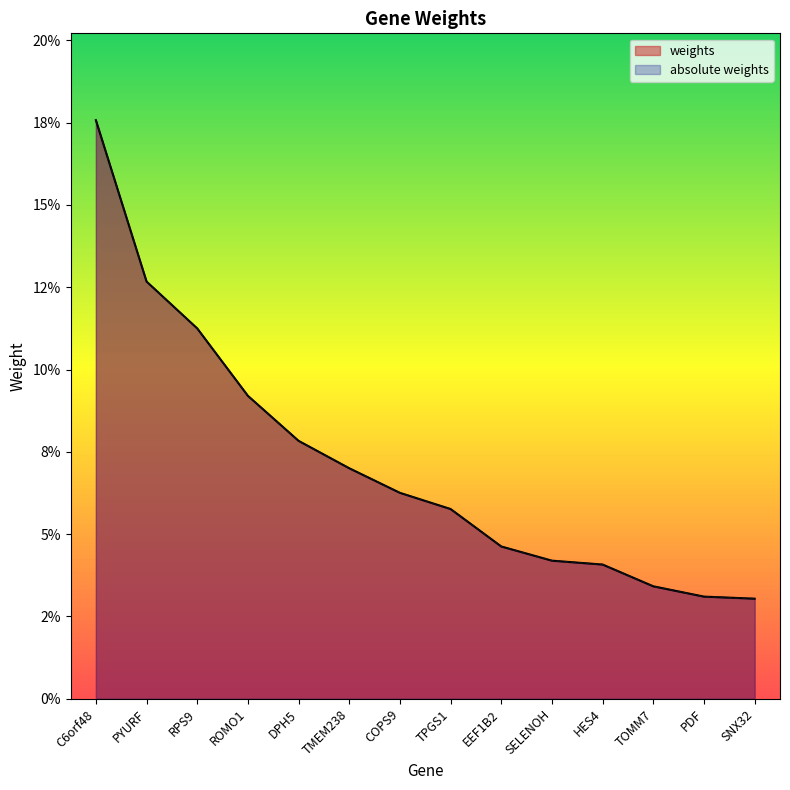

How many categories are shown in the chart?

14